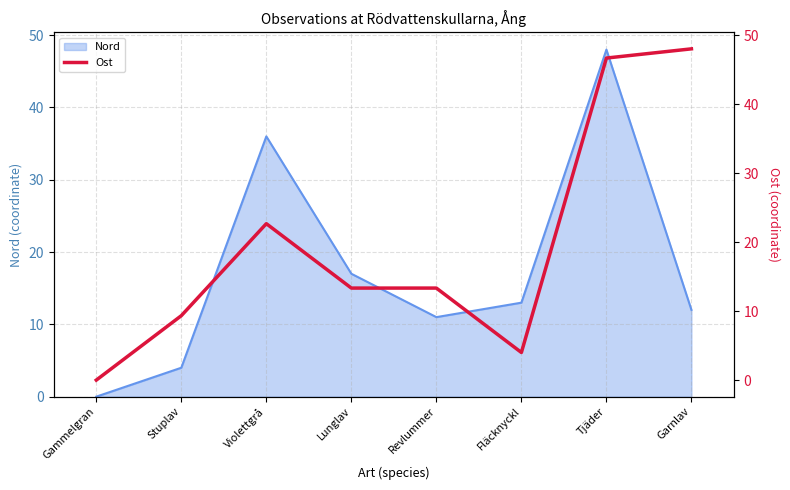

Is it true that the value at Stuplav is 13.8?

False